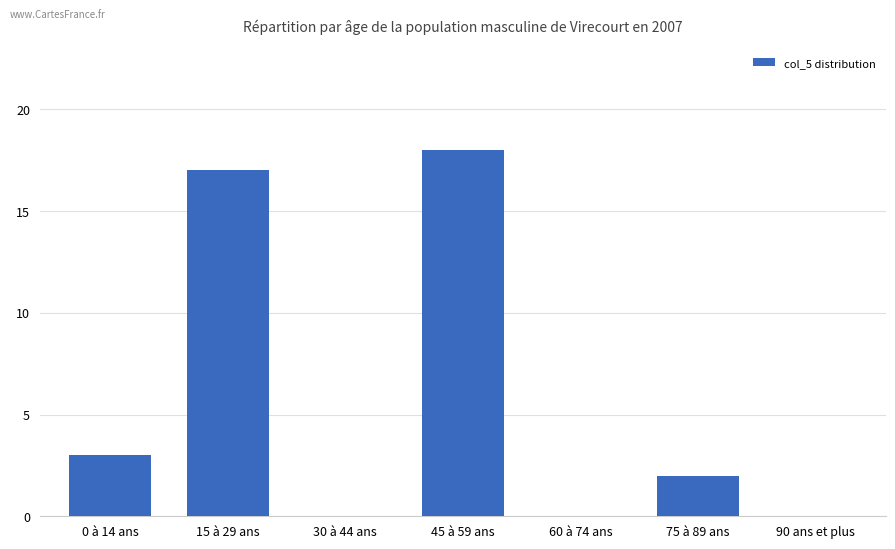

How many categories are shown in the chart?

7